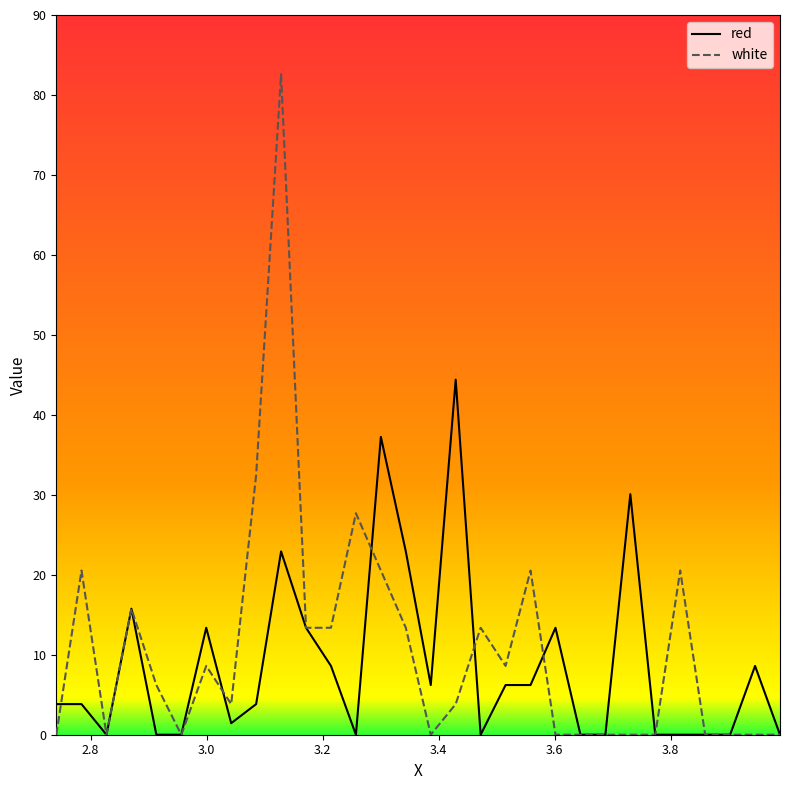

Rank the series by their maximum value, from lowest to highest.

red, white